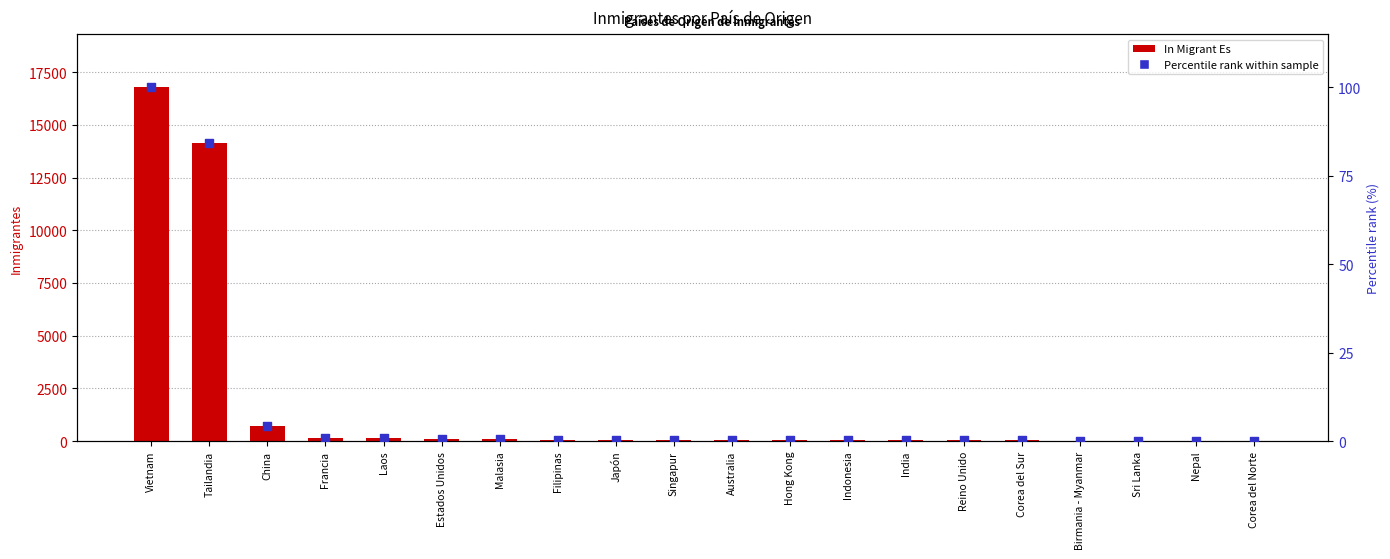

What are all the series names shown in the legend?

In Migrant Es, Percentile rank within sample